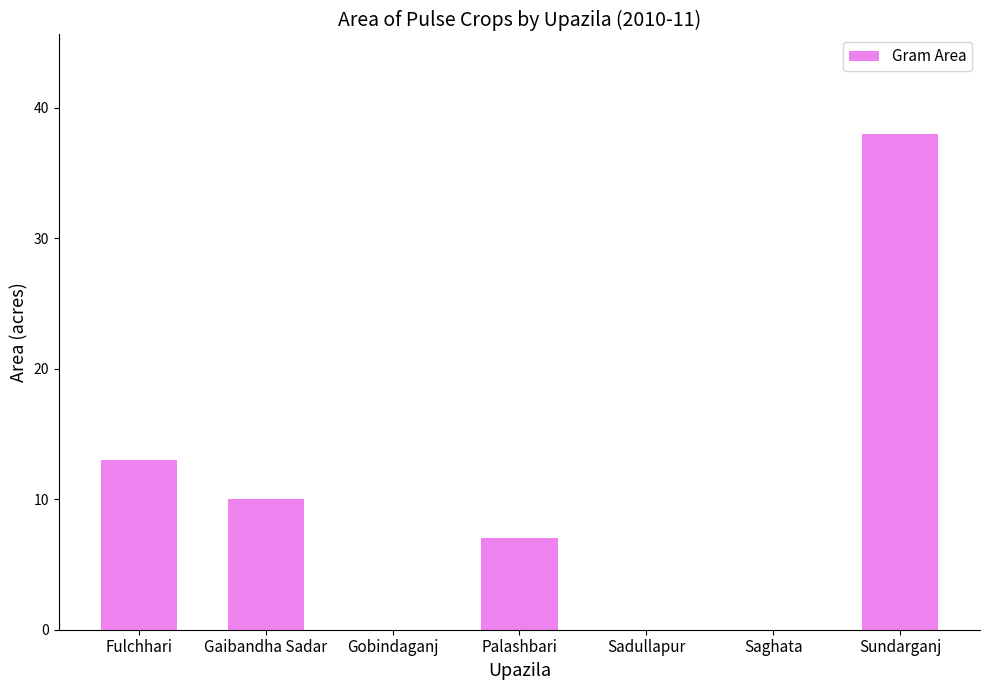

Which has a higher value, Fulchhari or Sundarganj?

Sundarganj